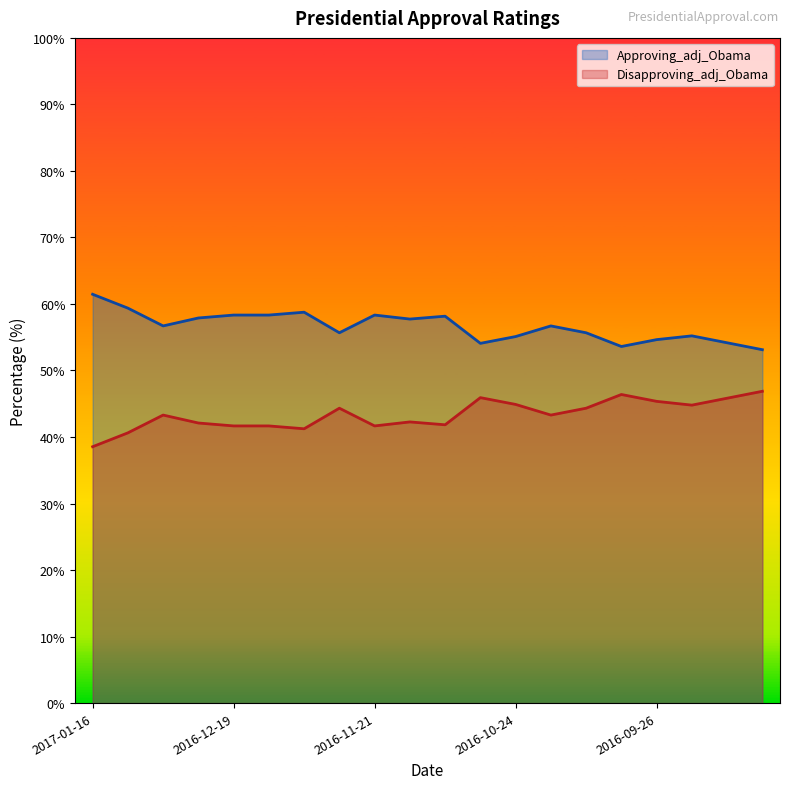

What is the value of the Disapproving_adj_Obama point at the 19th from the left?

45.8